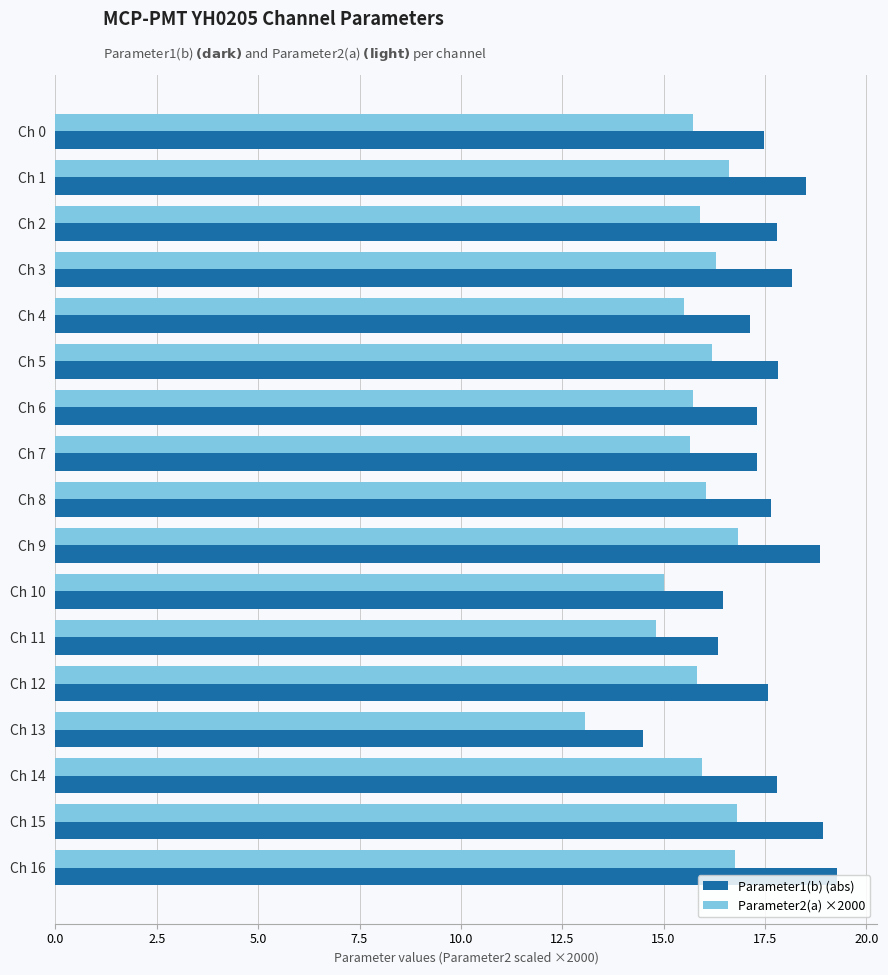

List the series in order of their overall mean, highest first.

Parameter1(b) (abs), Parameter2(a) ×2000